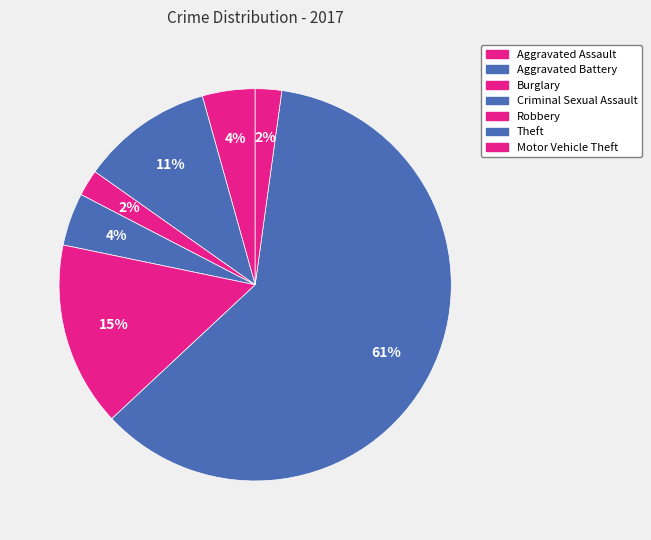

Rank the categories by value from highest to lowest.

Theft, Robbery, Aggravated Battery, Aggravated Assault, Criminal Sexual Assault, Burglary, Motor Vehicle Theft